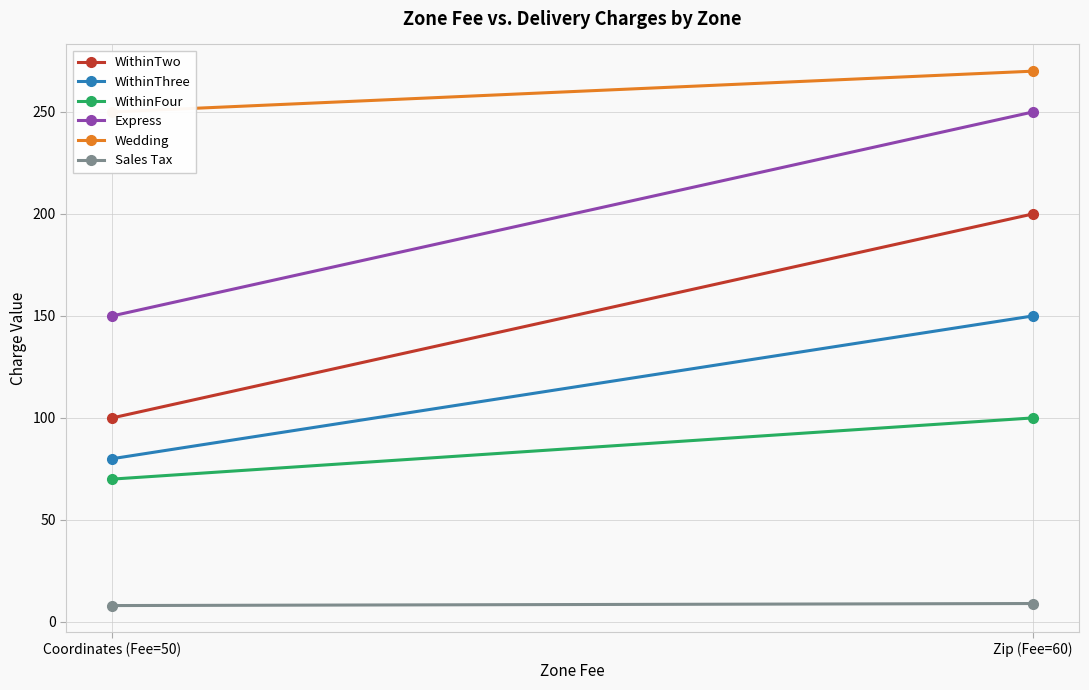

Count the number of categories in the chart.

2